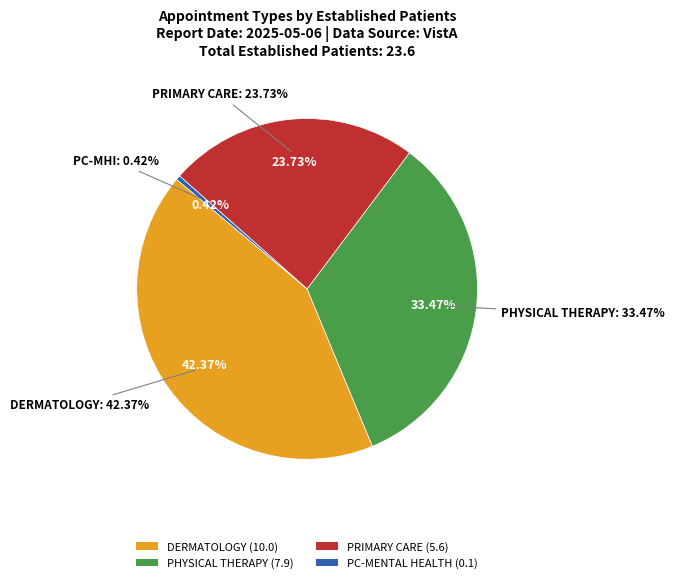

What percentage is NOT represented by PHYSICAL THERAPY?

66.5%